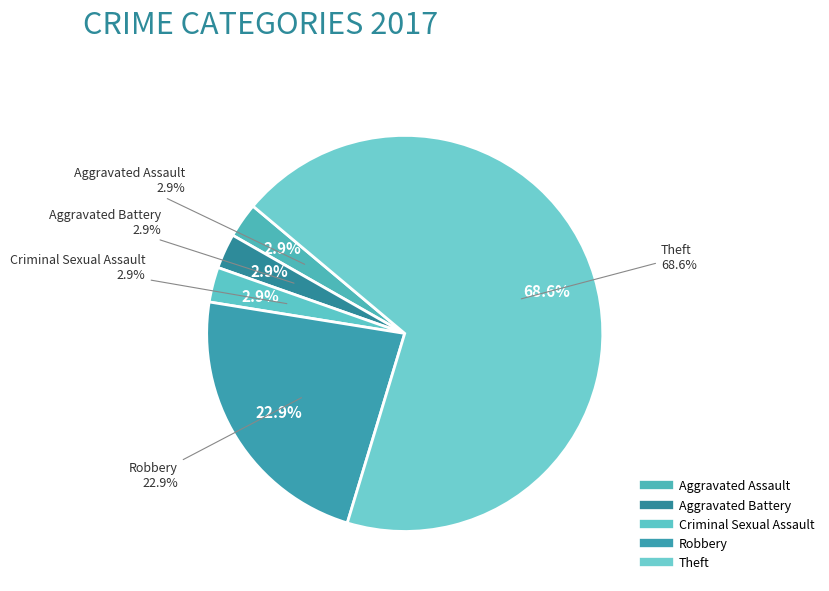

Is it true that Total is 58% of the pie?

False